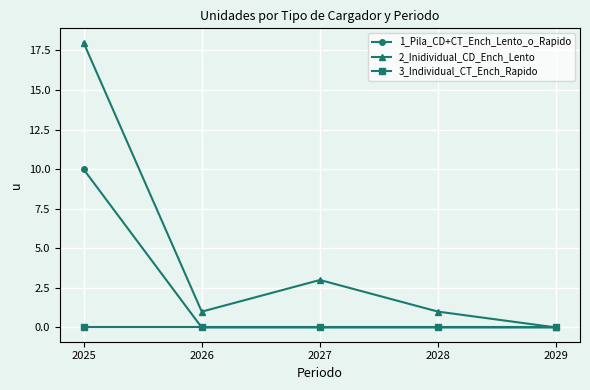

At which label is 2_Inidividual_CD_Ench_Lento closest to 9?

2027